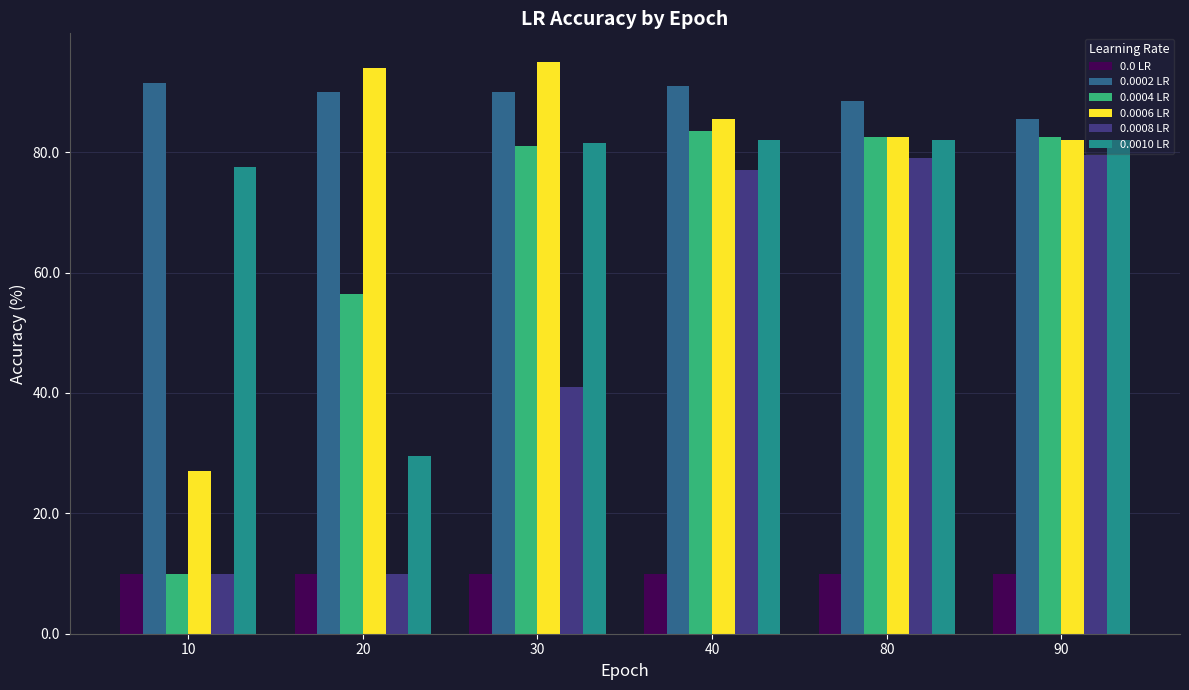

The 0.0006 LR series shows 29.4 at 90. True or false?

False